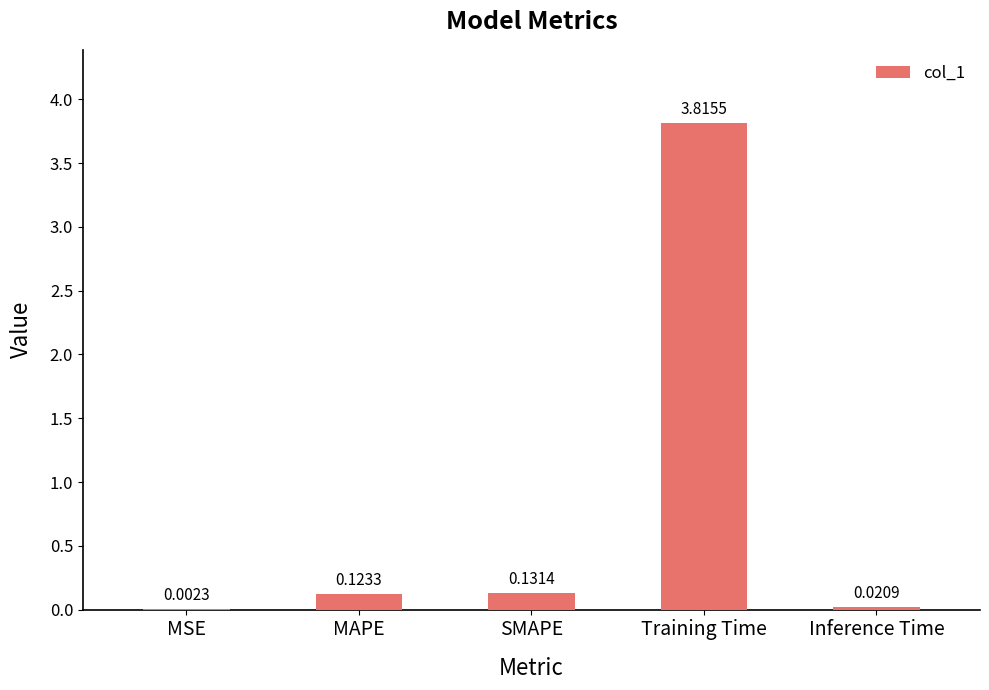

Where is the data nearest to the value 1?

SMAPE